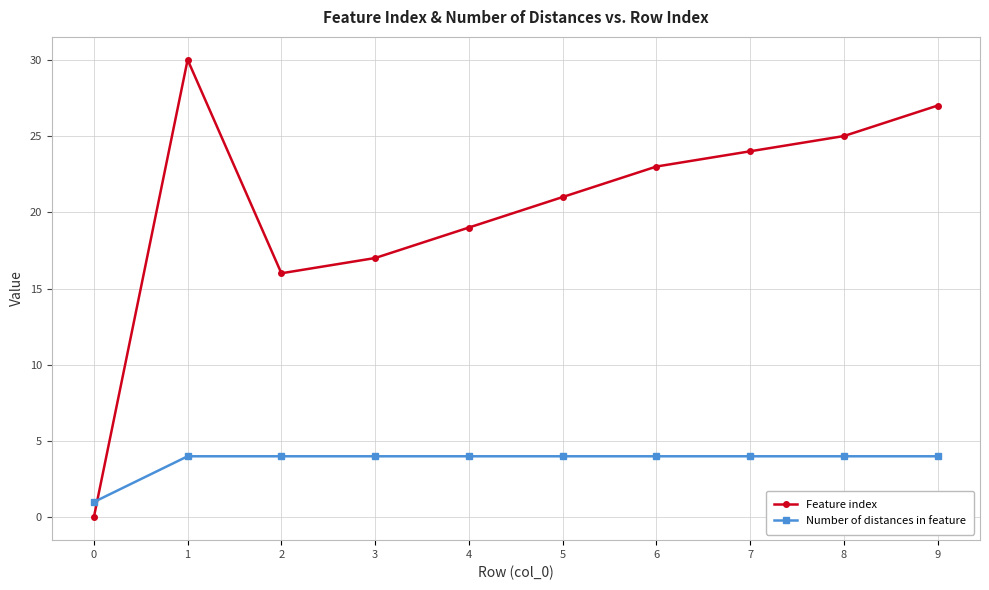

At which category is the sum across all series the highest?

1